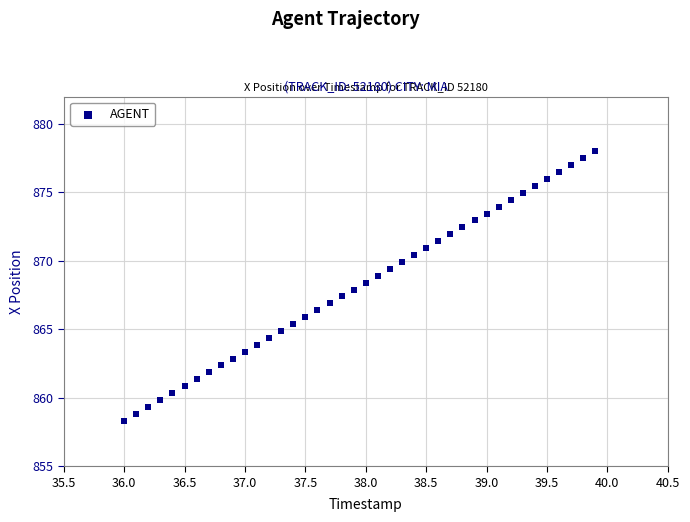

What is the range of Y values (max minus min)?

19.7